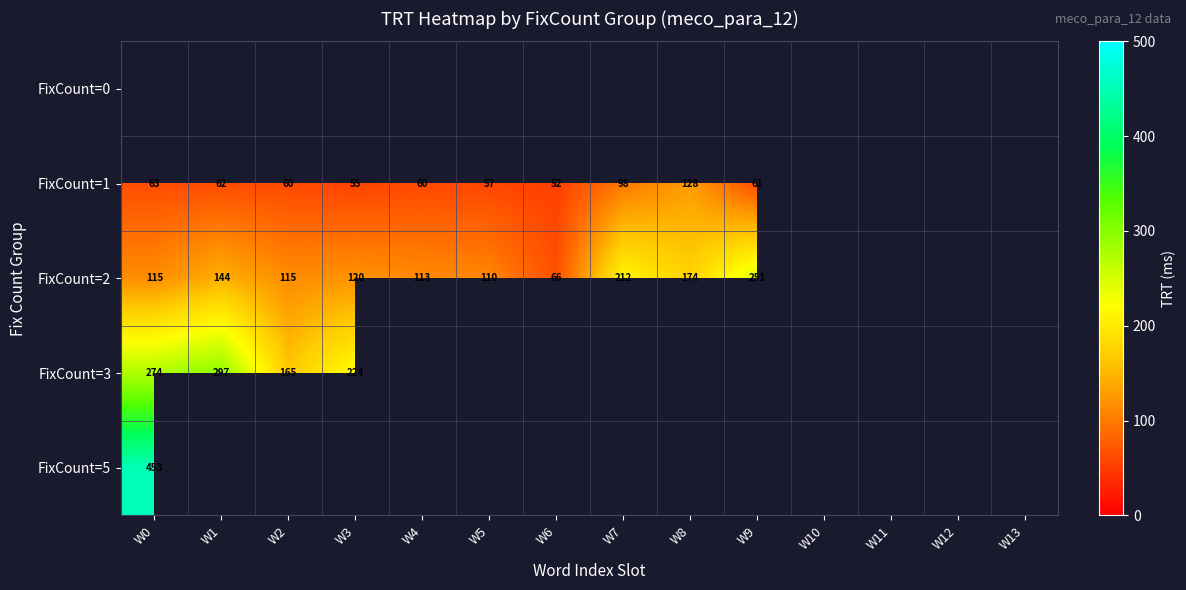

Between W5 and W0, which is larger?

W0